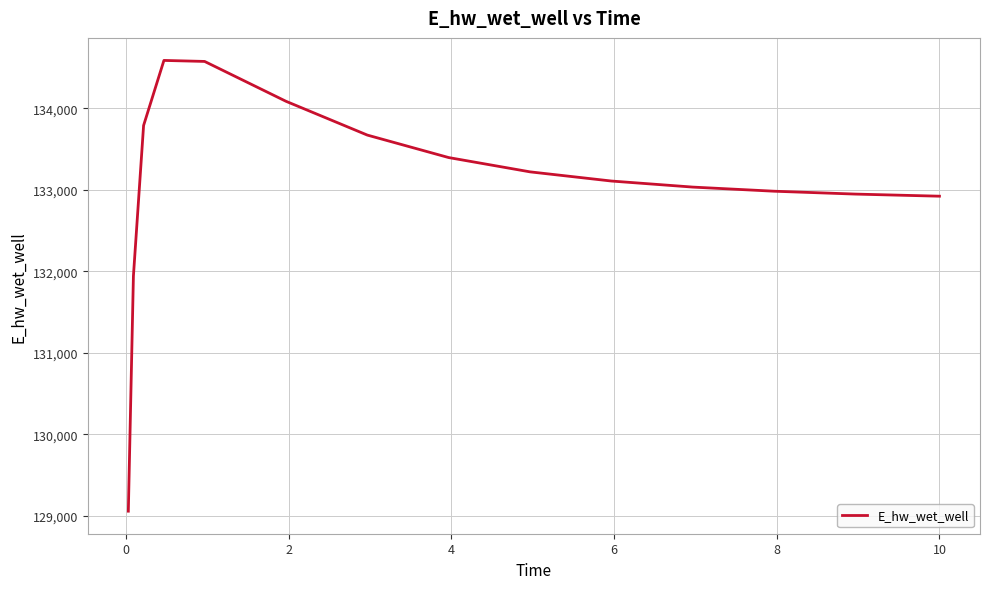

What is the minimum value shown in the chart?

129056.1